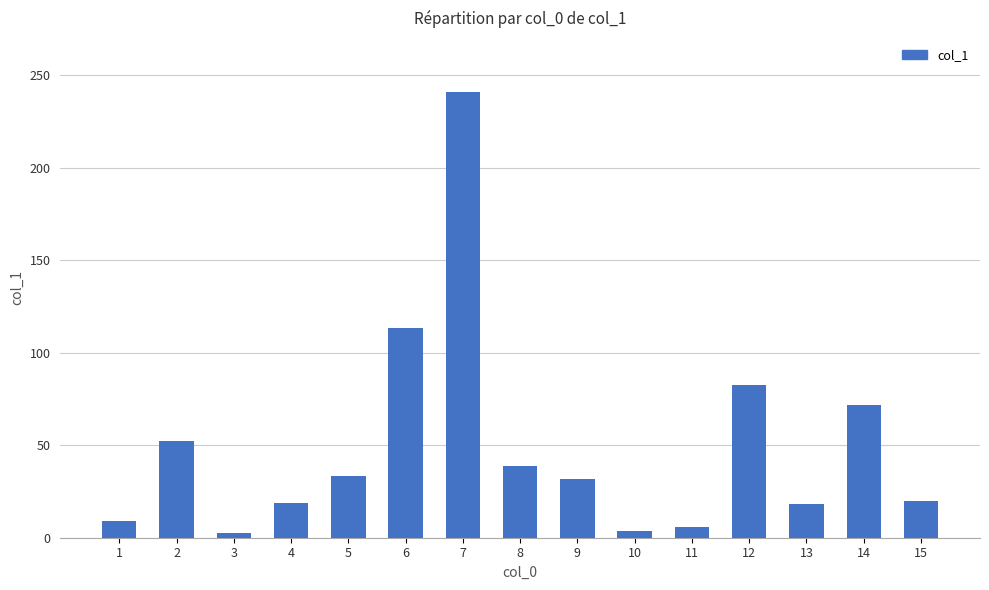

True or false: the data shows 18.1 at 13.

True